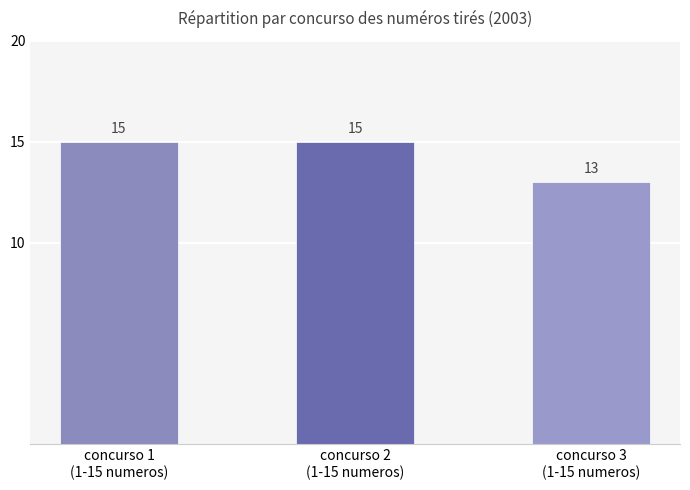

What is the label of the 3rd bar from the right?

concurso 1
(1-15 numeros)